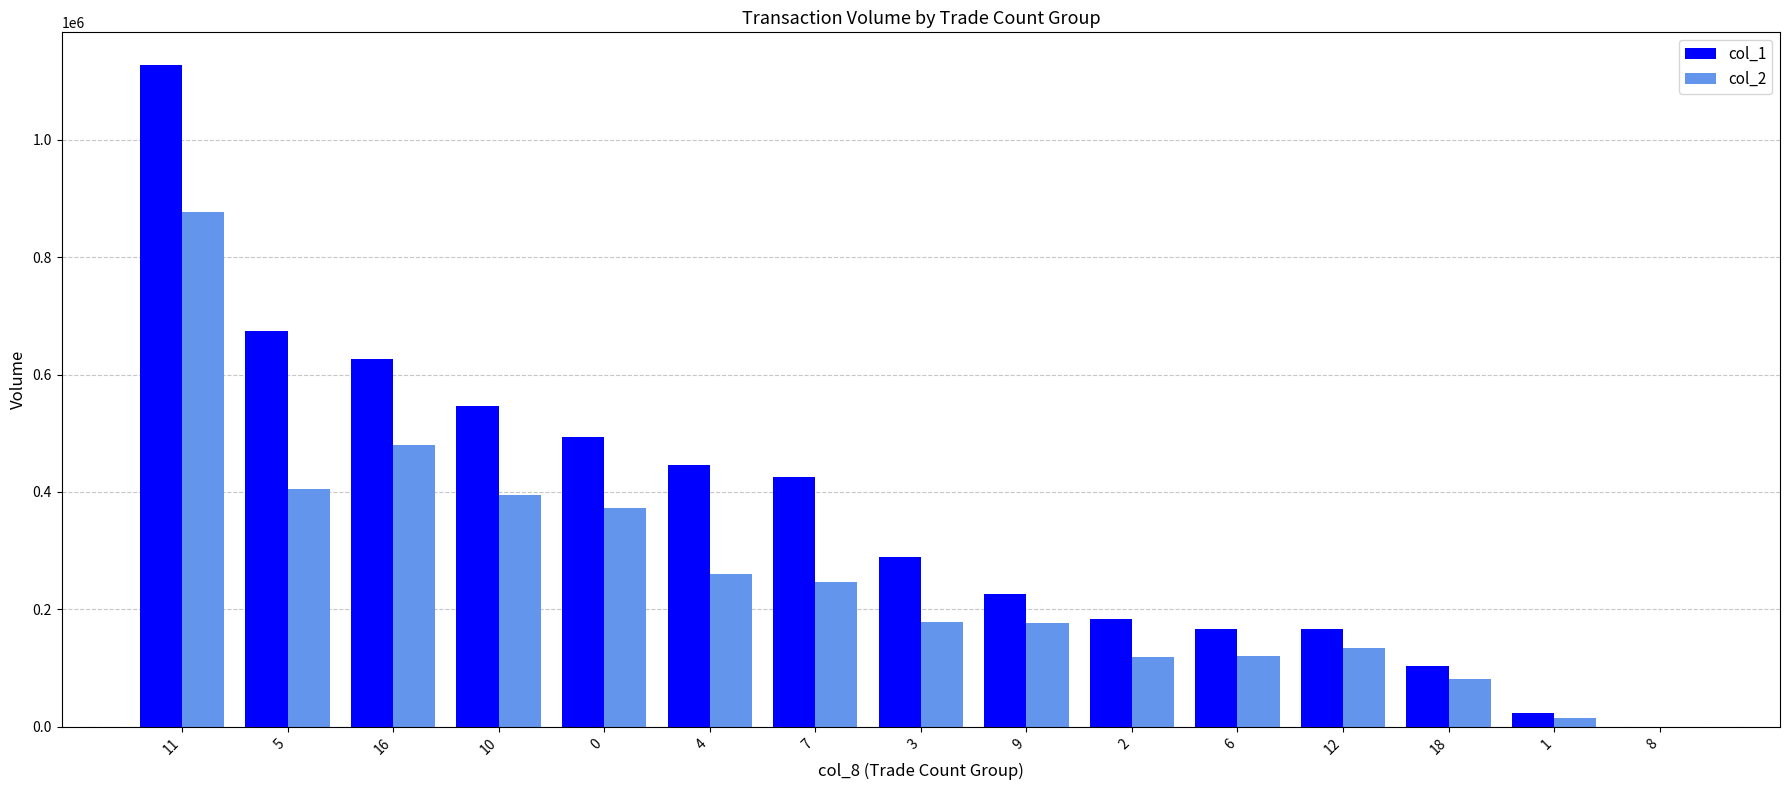

The value of col_2 at 11 is 877210. True or false?

True